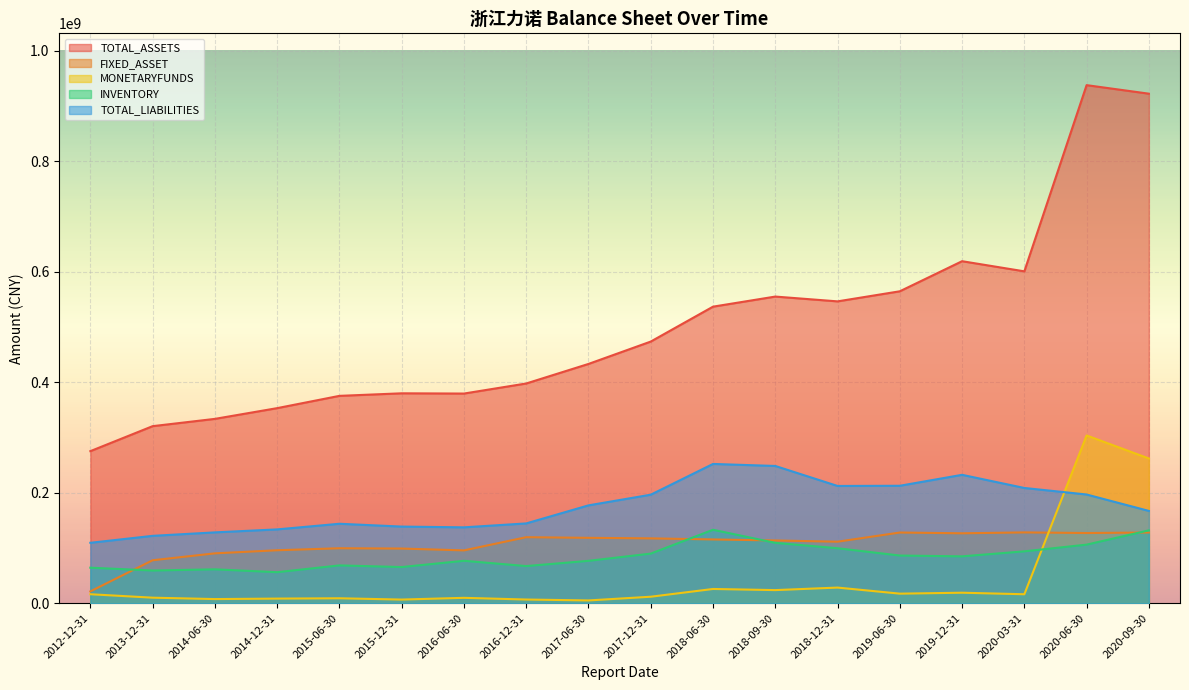

What position from the left is 2014-06-30?

3